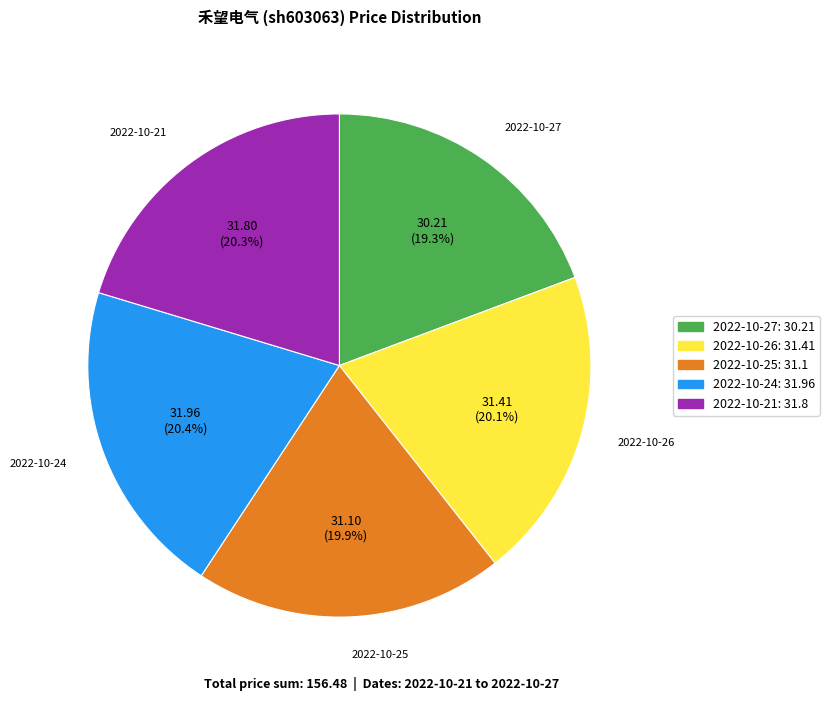

To the nearest percent, what is the combined percentage of 2022-10-24 and 2022-10-26?

40%